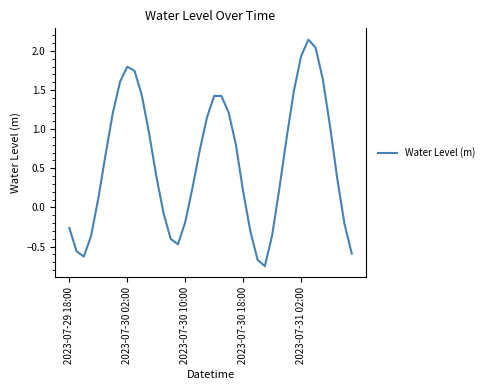

What is the difference between the maximum and minimum values?

2.9